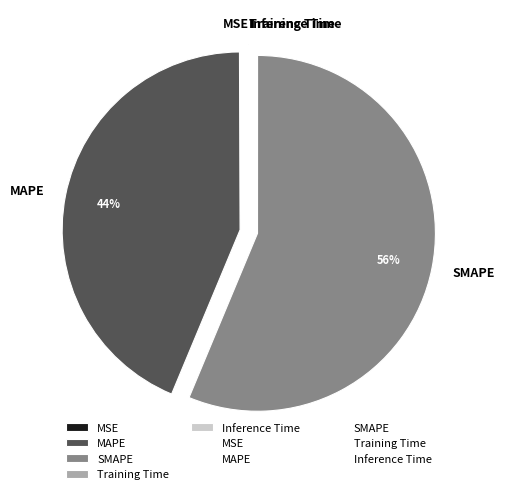

Does SMAPE account for over 50% of the chart?

Yes